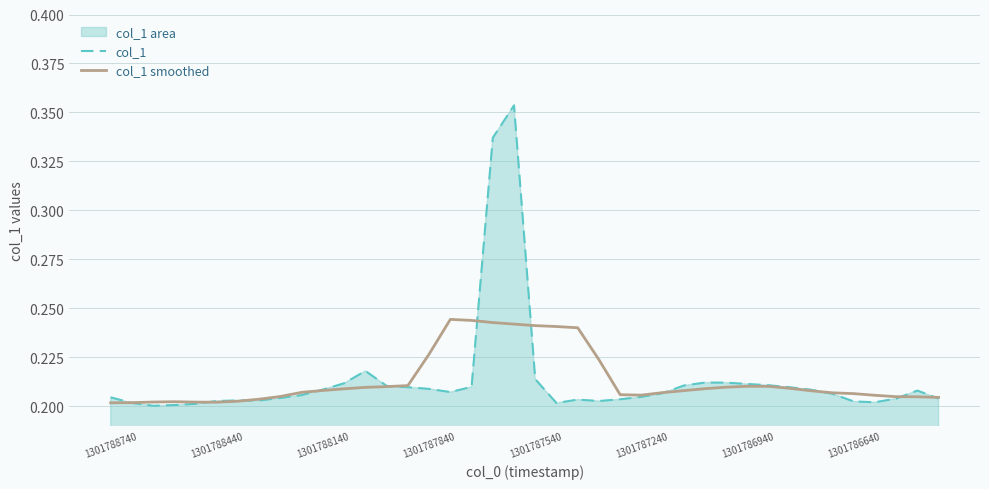

Which series has the largest range (max minus min)?

col_1